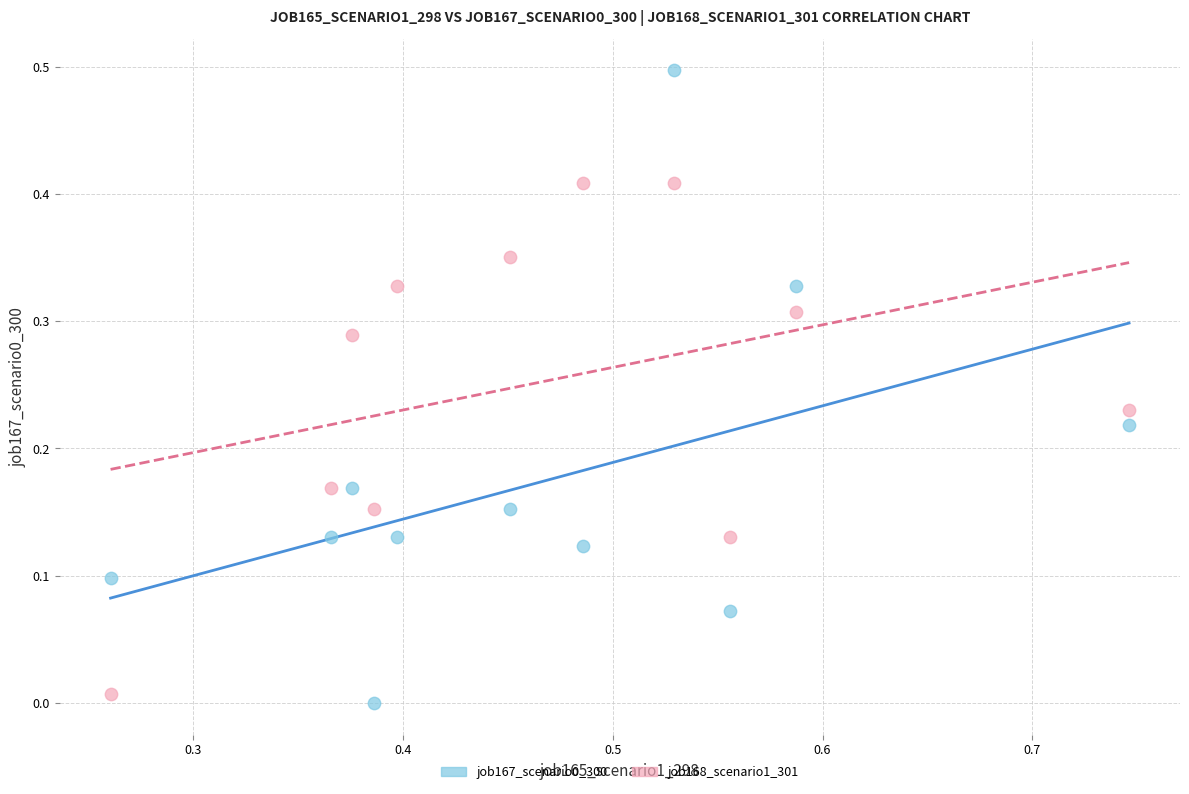

What is the X range (max minus min) for the scatter plot?

0.5